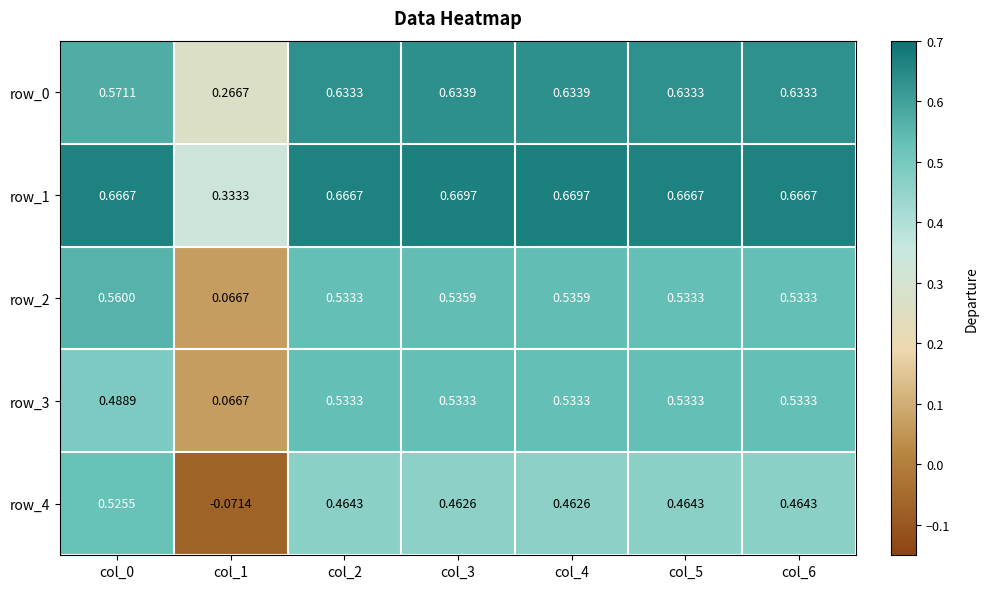

What is the total value across all series at col_4?

2.8